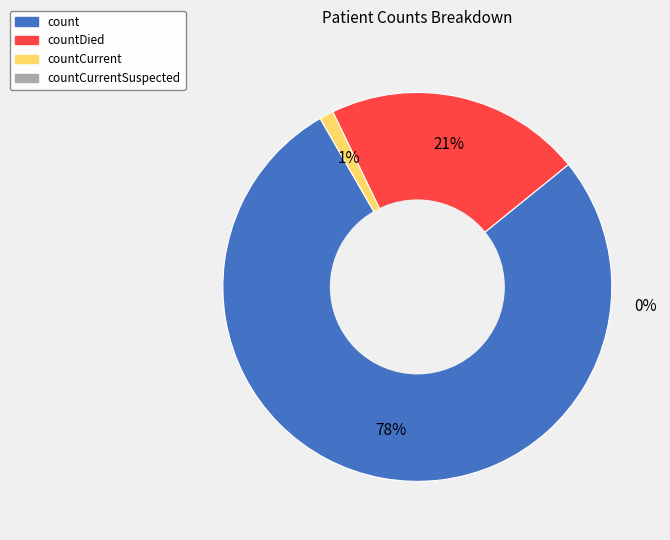

Is there any slice that represents more than half of the pie?

Yes